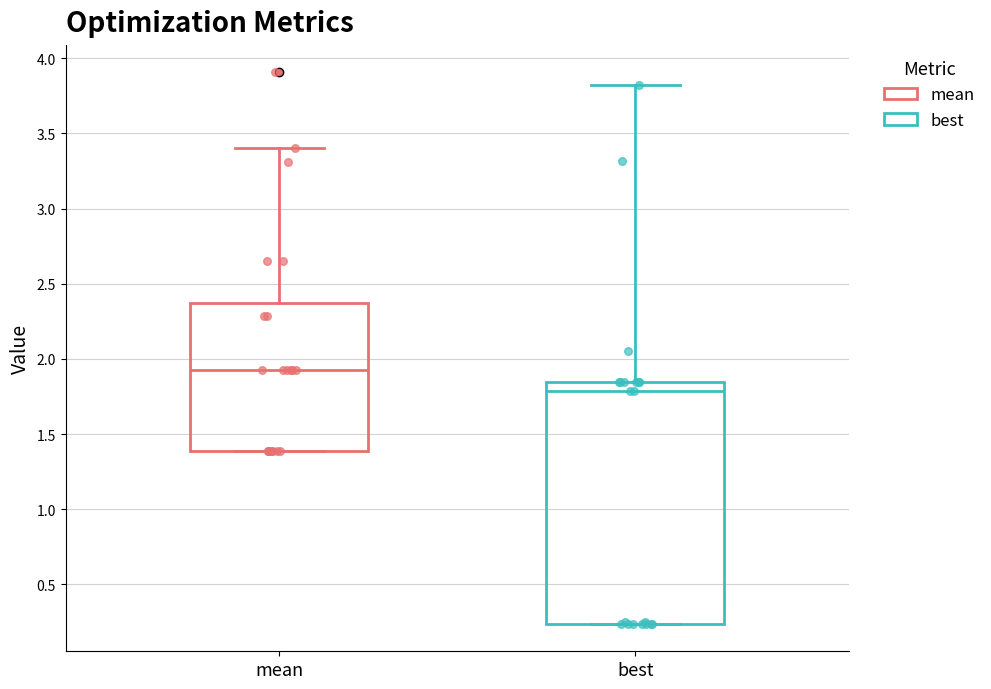

Which box's median line is the highest?

mean